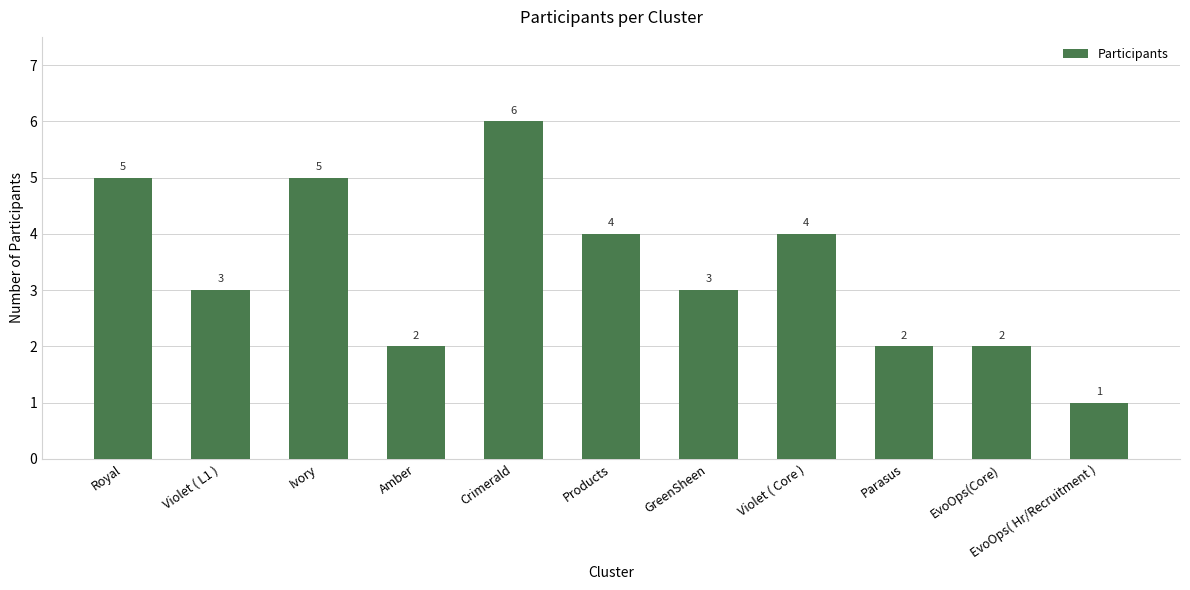

What is the approximate value at Amber?

2